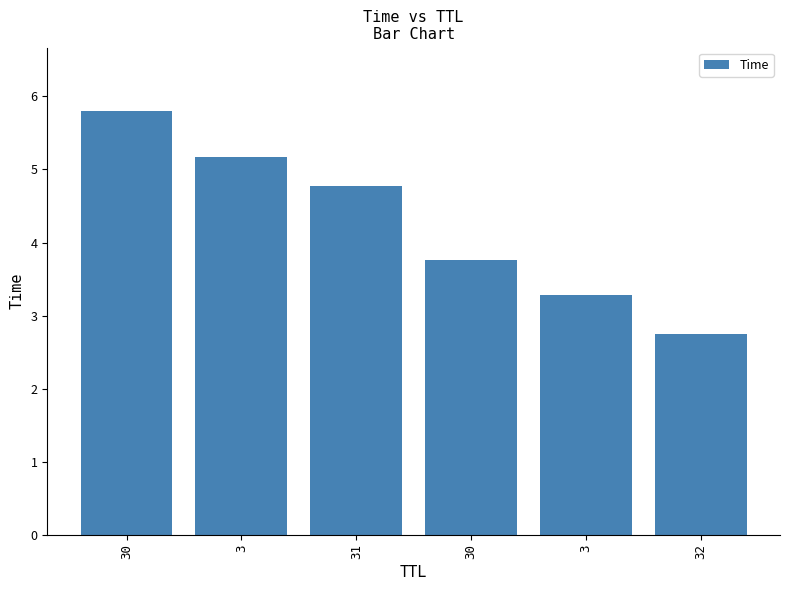

What is the average value?

4.3